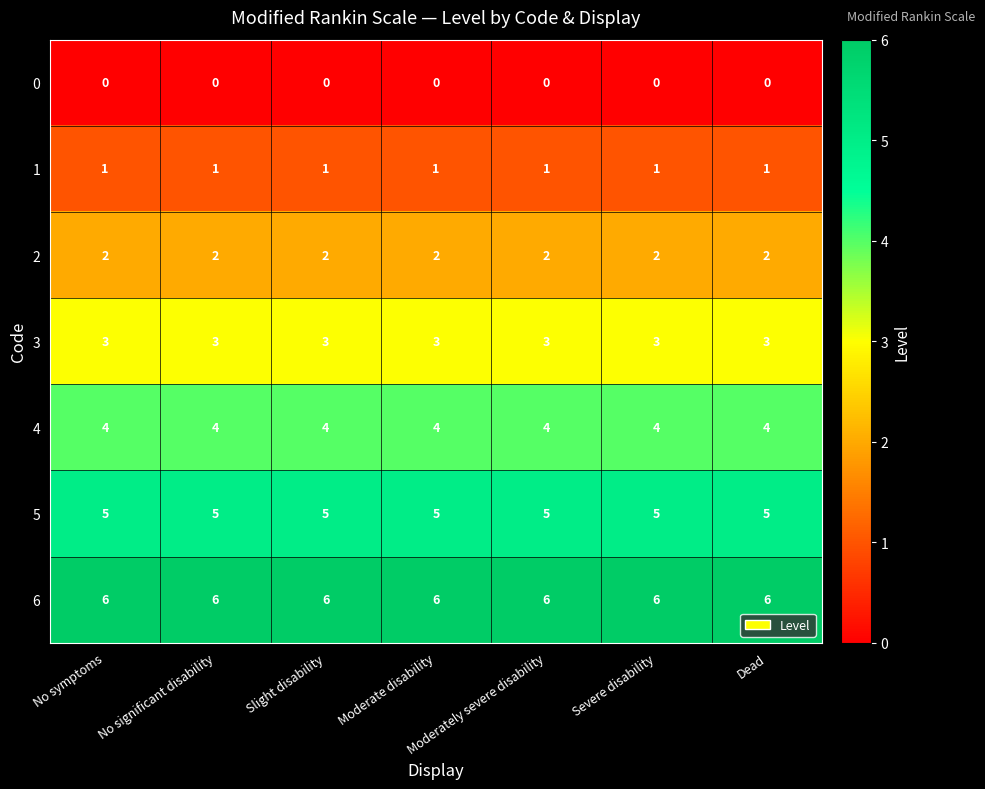

What is the sum of all 1 values?

7